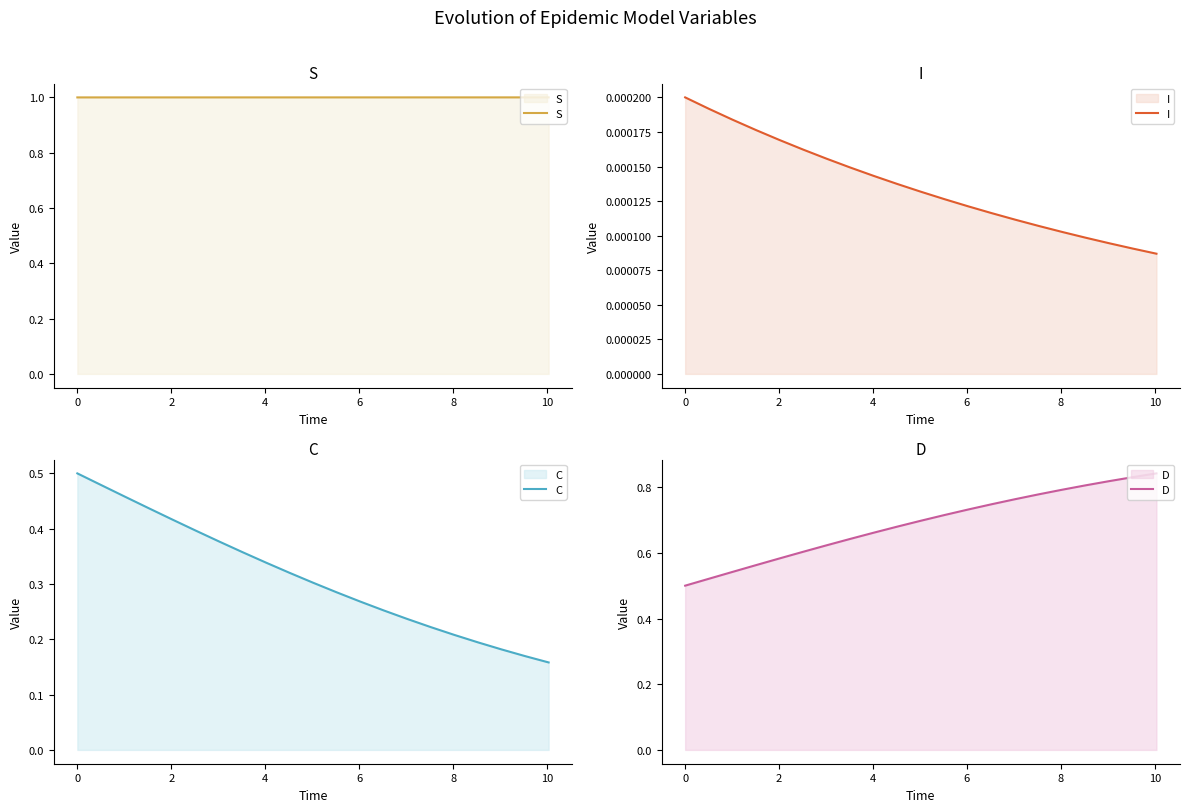

What is the minimum value for S?

1.0